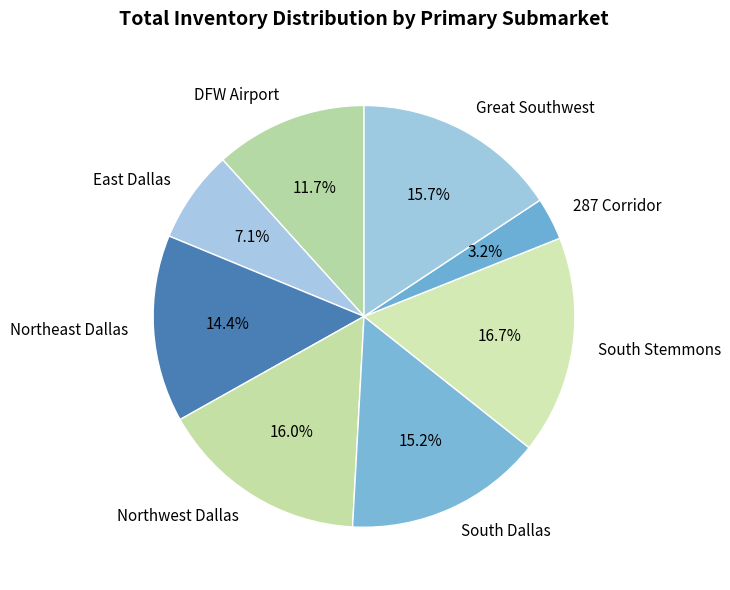

How much of the chart is everything except Northwest Dallas?

84.0%